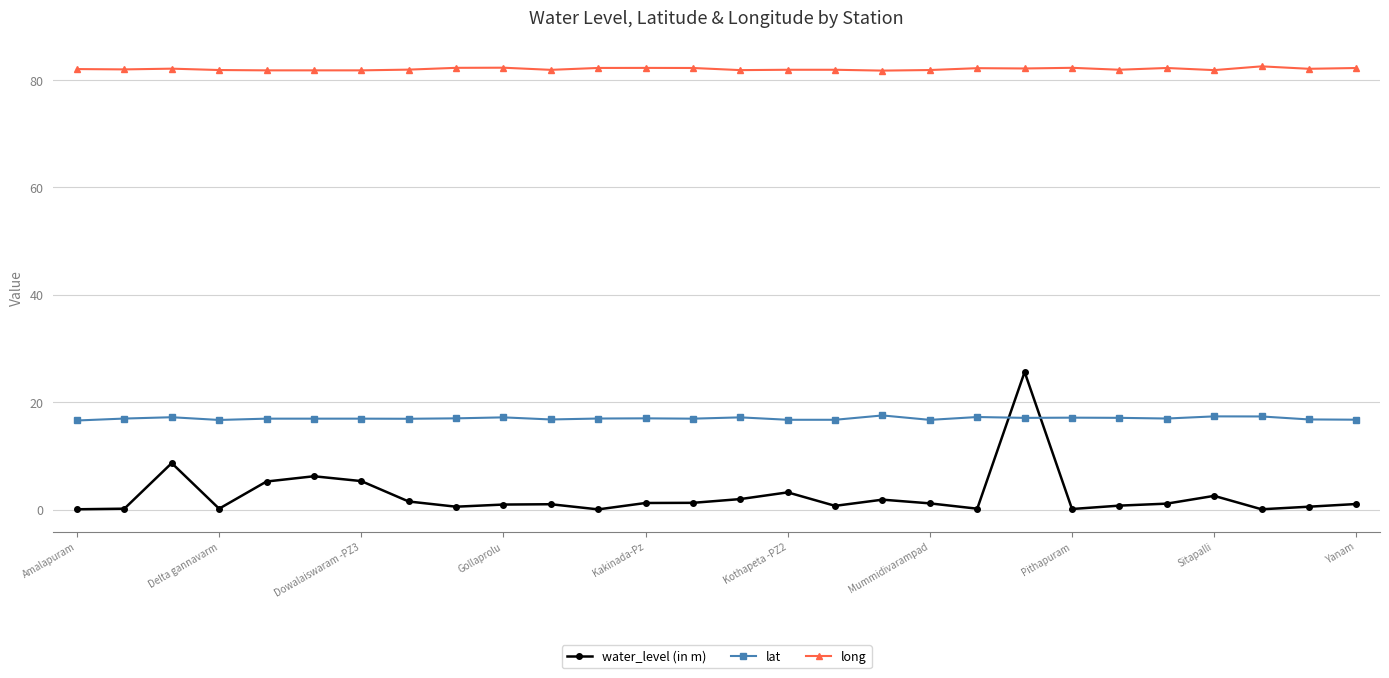

What is the difference between the second highest and minimum values in the water_level (in m) series?

8.6